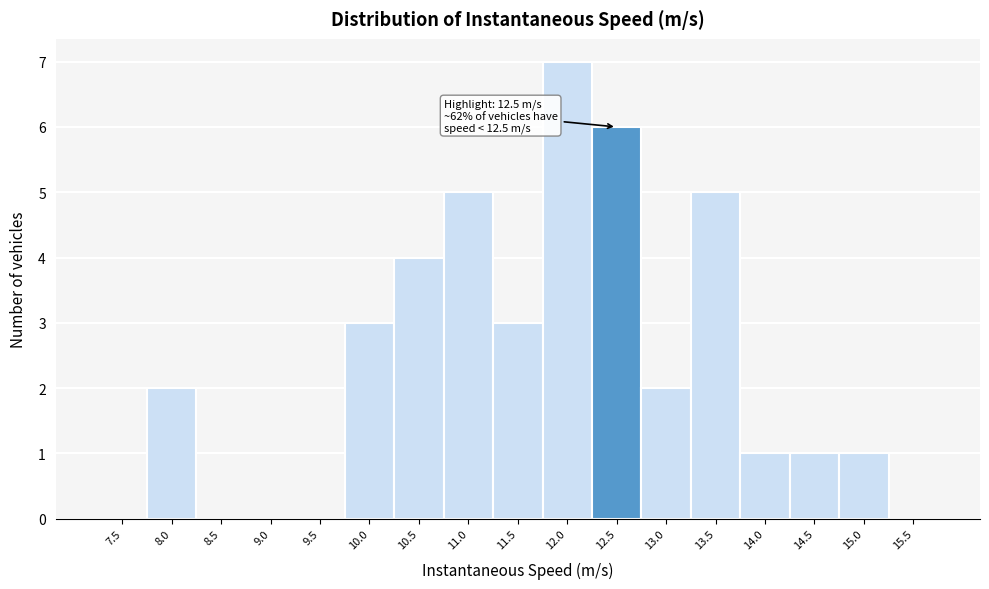

Reading left to right, what are all the values shown in this chart?

7.5=0	8.0=2	8.5=0	9.0=0	9.5=0	10.0=3	10.5=4	11.0=5	11.5=3	12.0=7	12.5=6	13.0=2	13.5=5	14.0=1	14.5=1	15.0=1	15.5=0